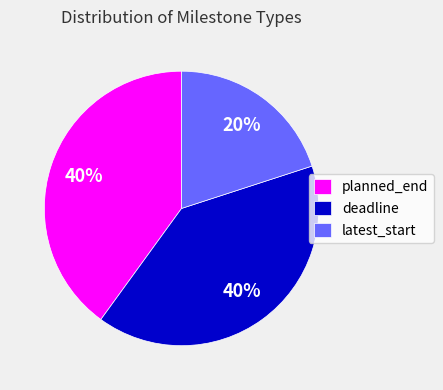

Do planned_end and latest_start together represent more than half of the pie?

Yes